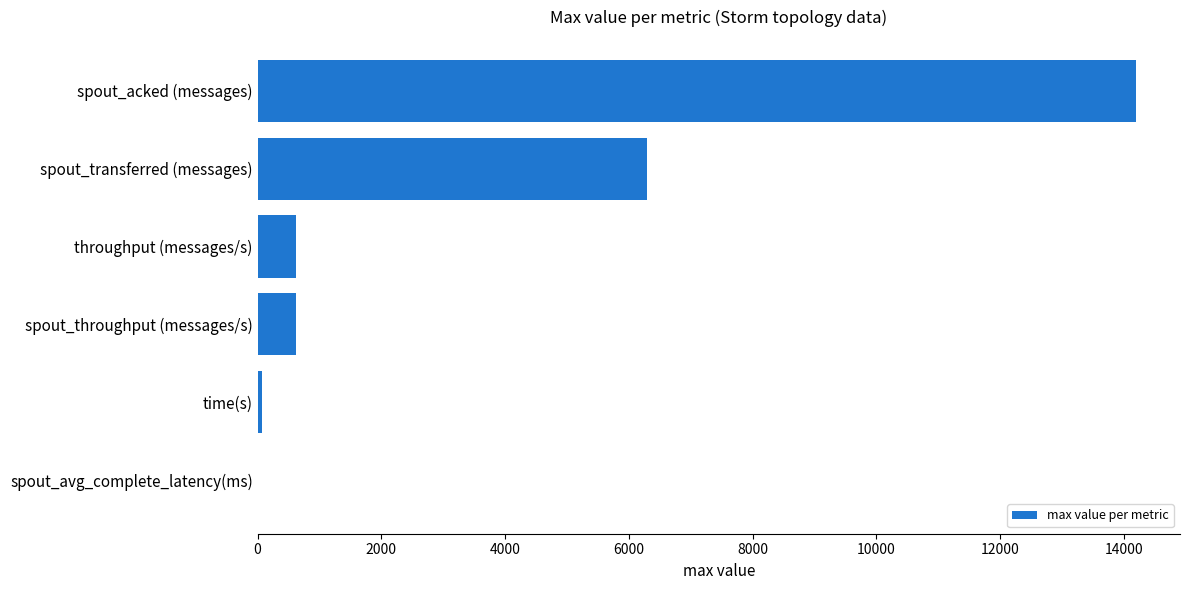

Are the bars horizontal?

Yes